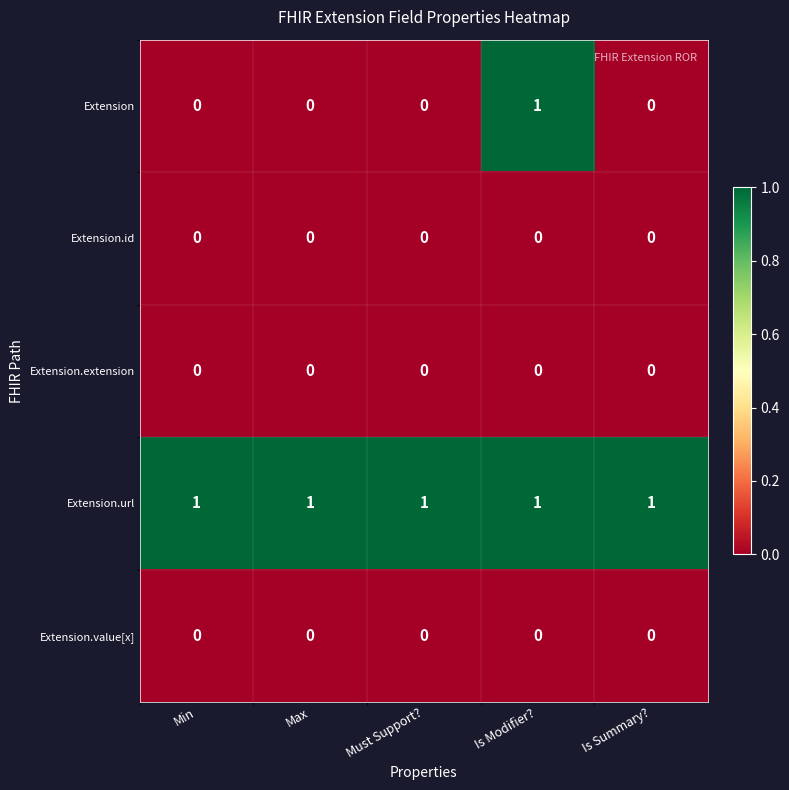

Is it true that Extension.extension equals 0 at Must Support??

True